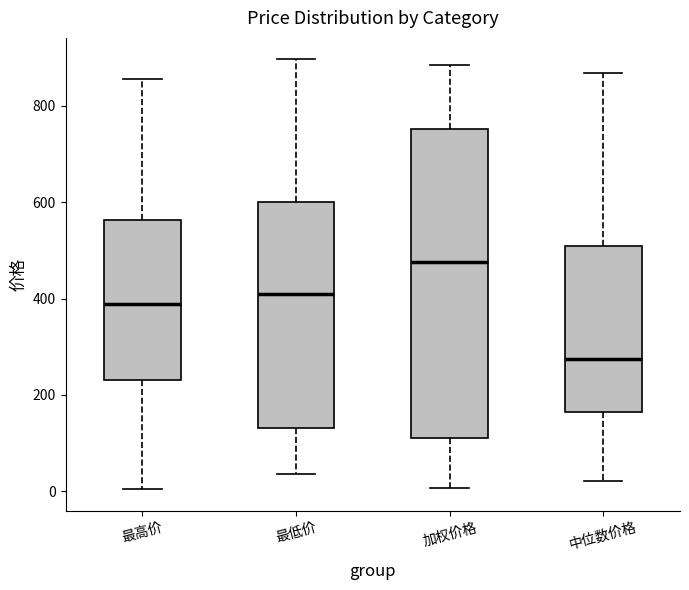

Reading left to right, read every box against the y-axis: the position of its median line, the range the box covers, and the ends of its whiskers. The values are not printed on the chart, so give them approximately, as read against the axis.

最高价: median 380, box 240 to 560, whiskers 0 to 860
最低价: median 400, box 140 to 600, whiskers 40 to 900
加权价格: median 480, box 120 to 760, whiskers 0 to 880
中位数价格: median 280, box 160 to 500, whiskers 20 to 860